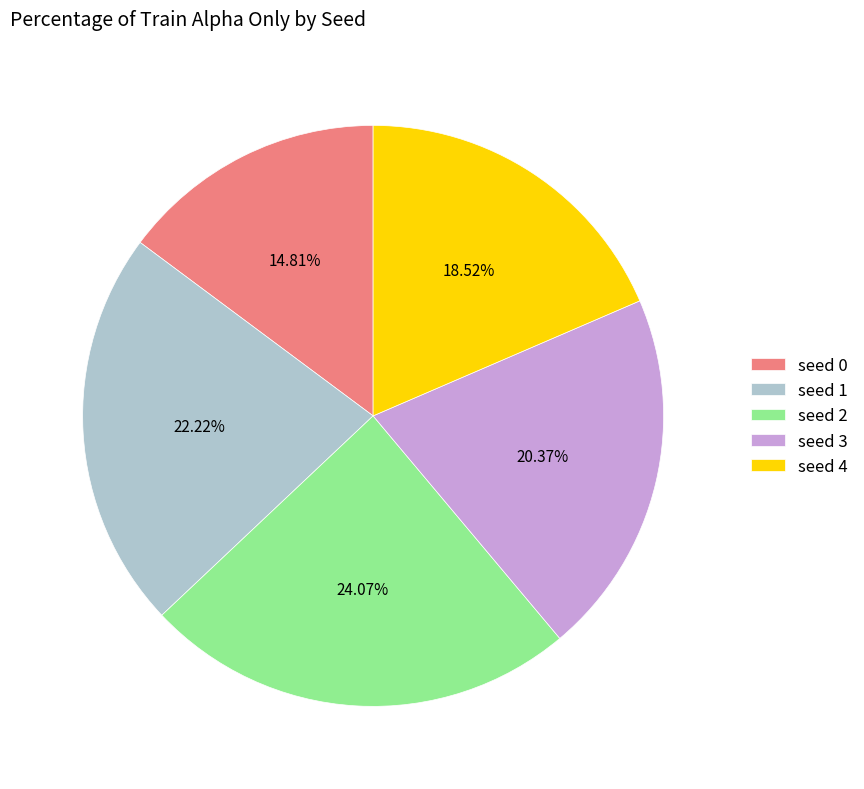

To the nearest percent, what portion does seed 1 represent?

22%